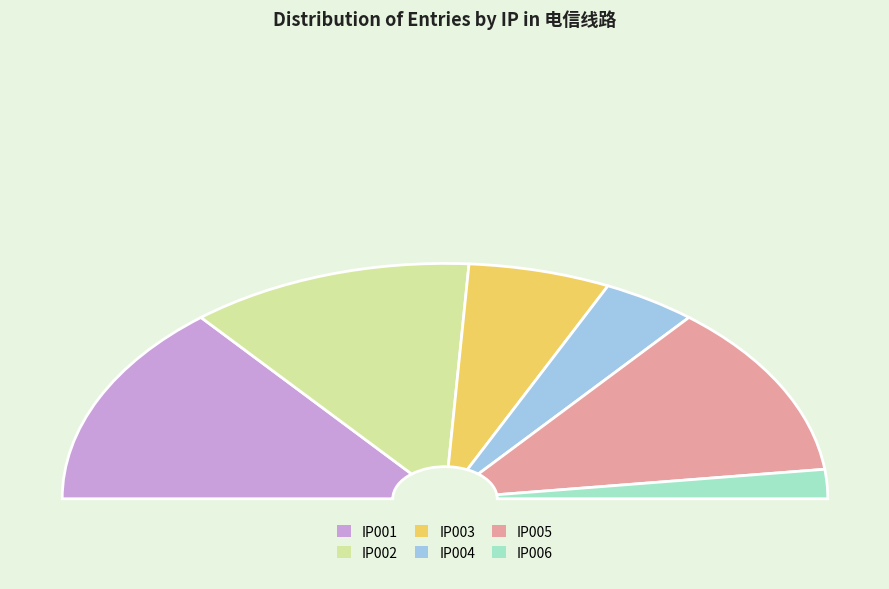

Is it true that IP003 is 1% of the pie?

False